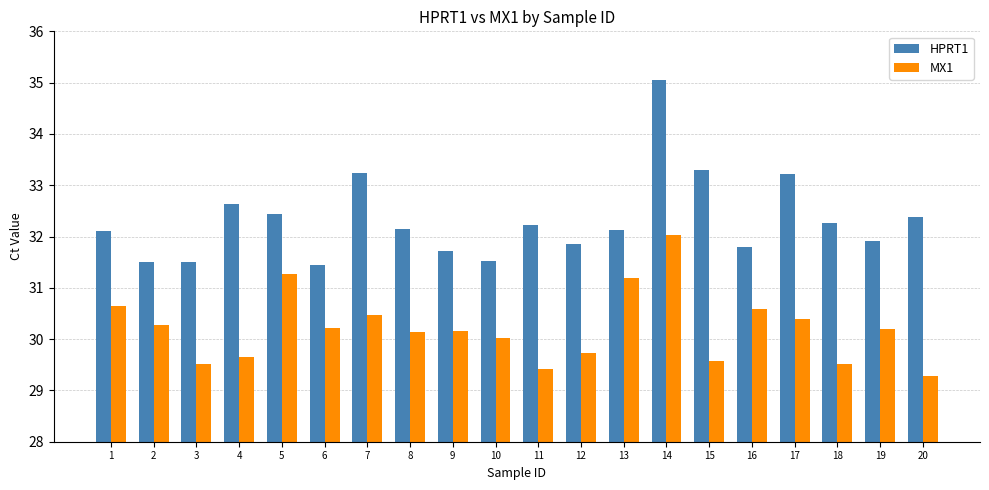

What is the spread (max minus min) of values at 6?

1.2